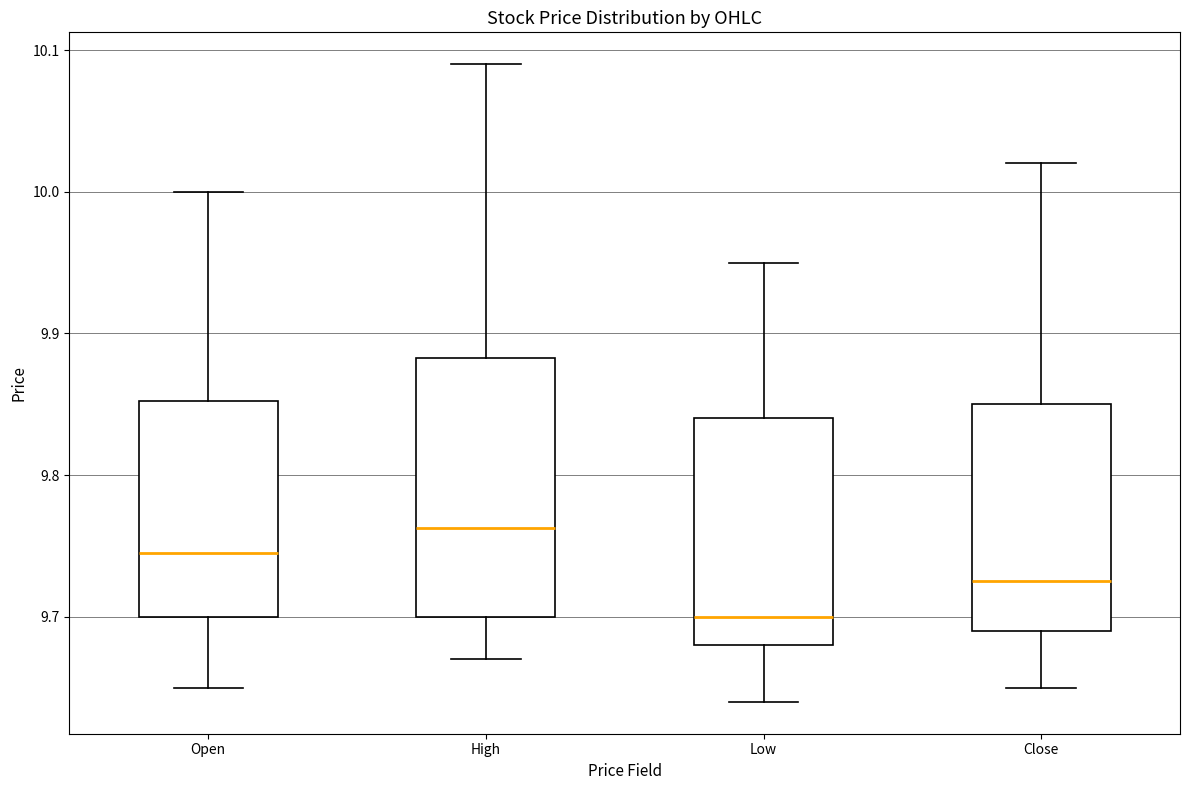

Comparing the boxes themselves (not the whiskers), which one is the tallest?

High